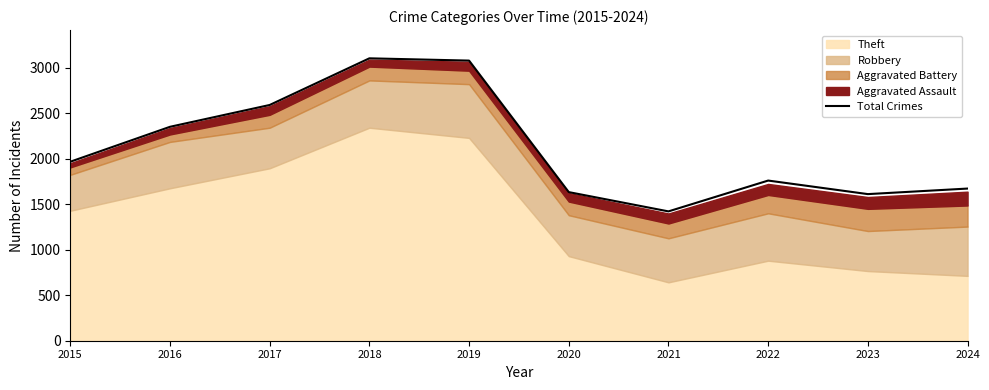

The chart shows a value of 1071 at 2024. True or false?

False